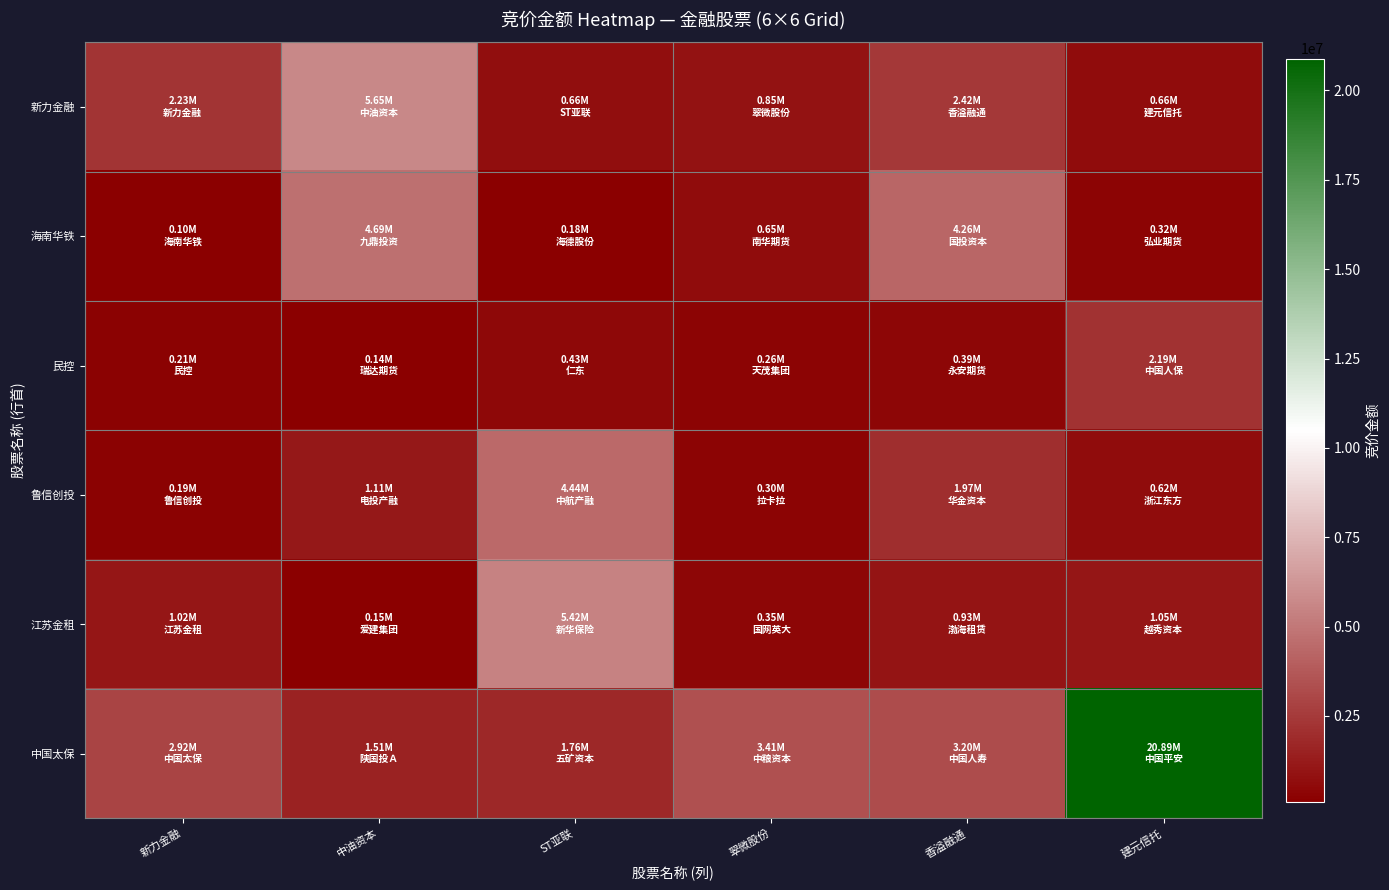

Between 中油资本 and ST亚联, which is larger?

中油资本